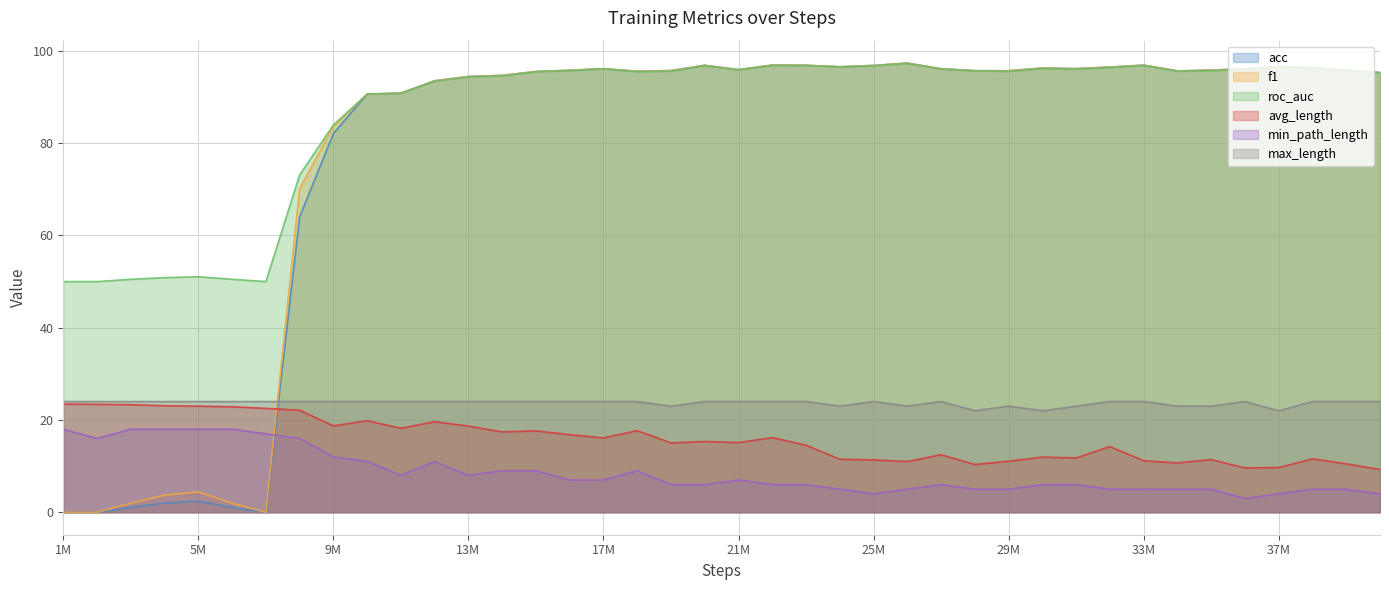

How many lines are shown in the chart?

6